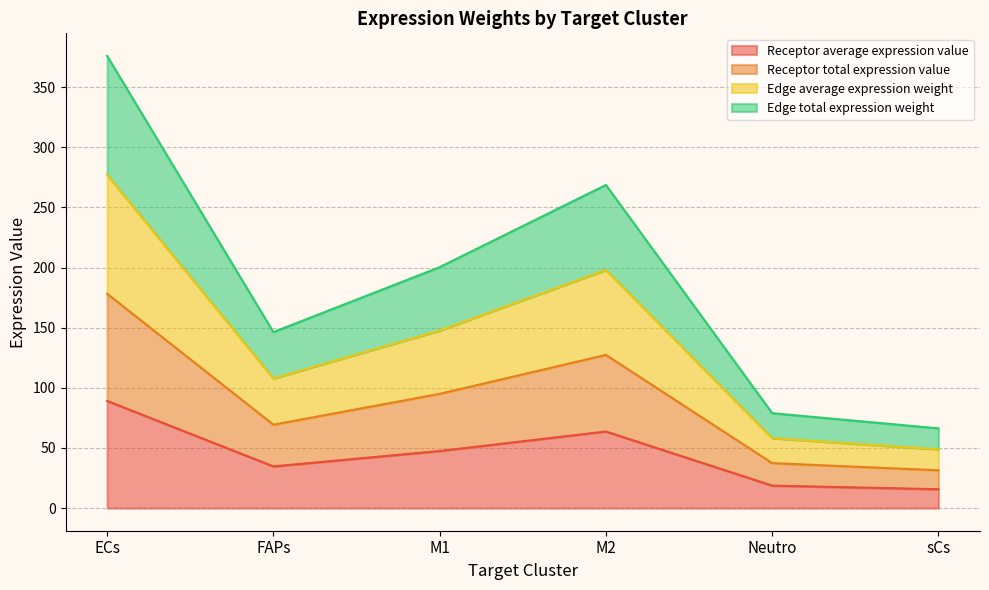

What is the label of the 1st point from the right?

sCs